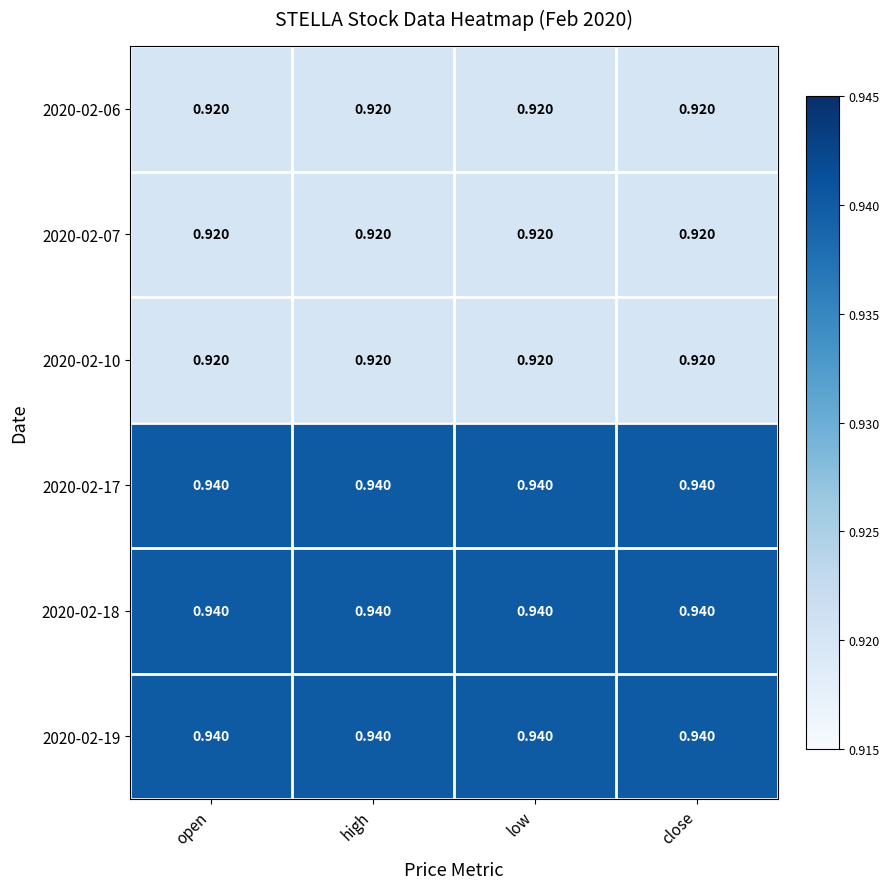

Between low and close, which is larger?

low